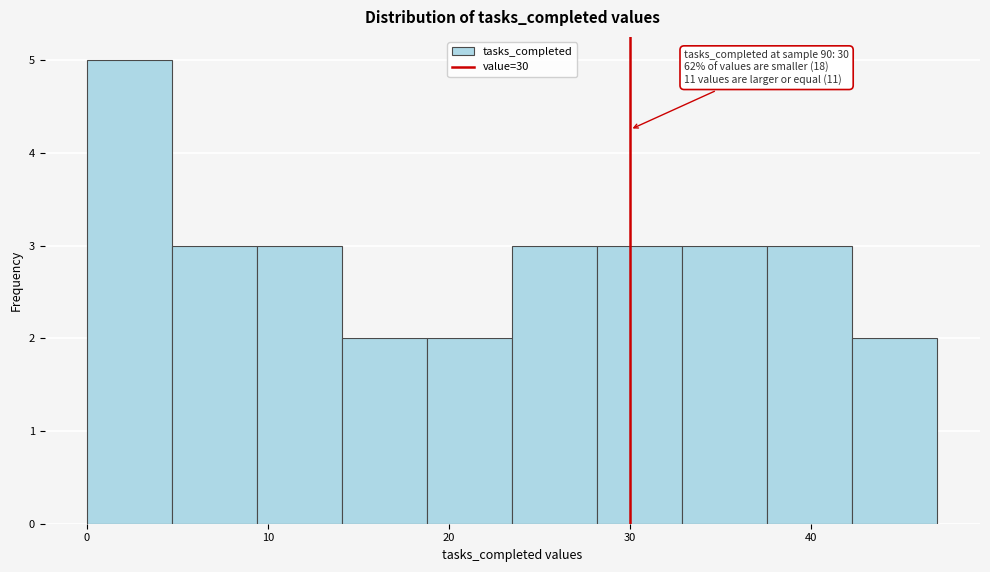

Which range on the x-axis has the tallest bar?

0.0 to 4.7